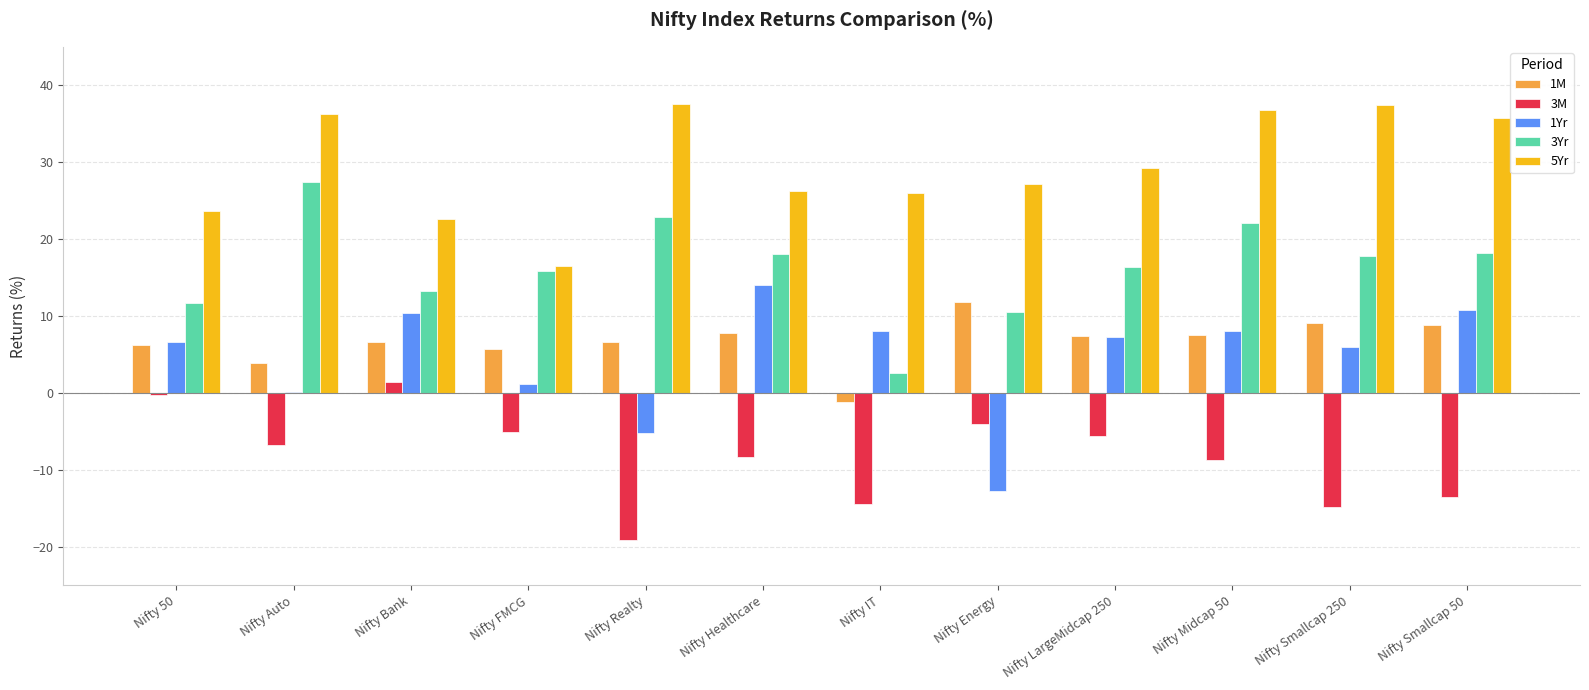

Which series has the largest total across all categories?

5Yr